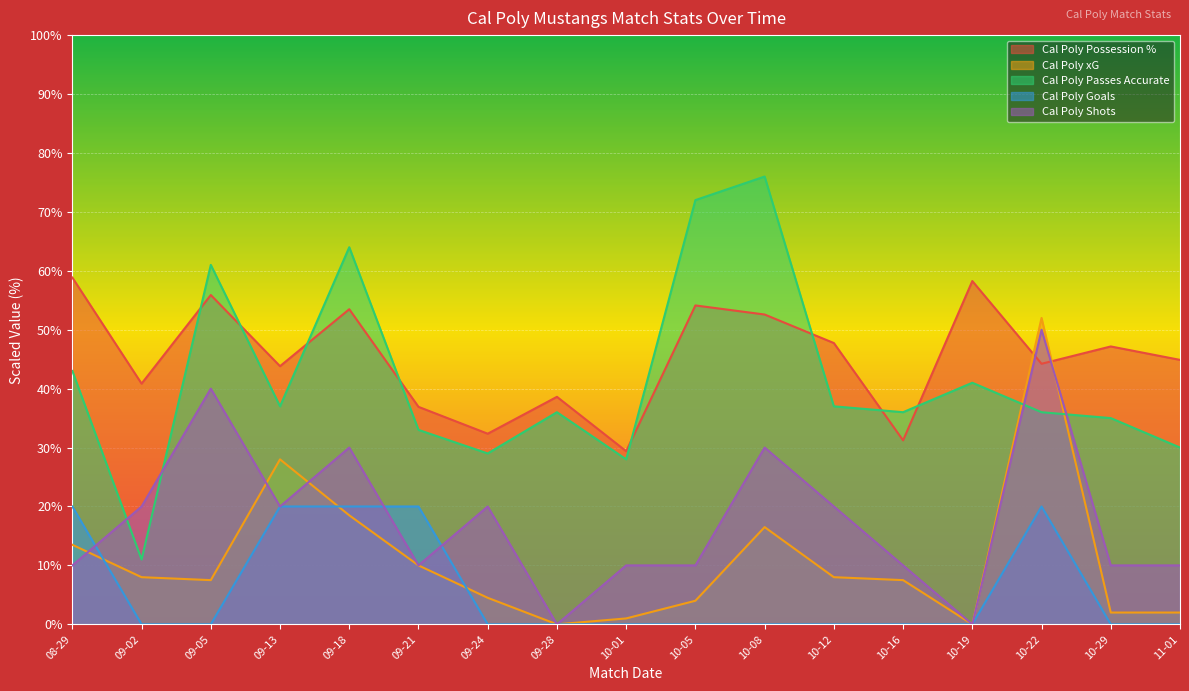

Which series has the largest total across all categories?

Cal Poly Possession %